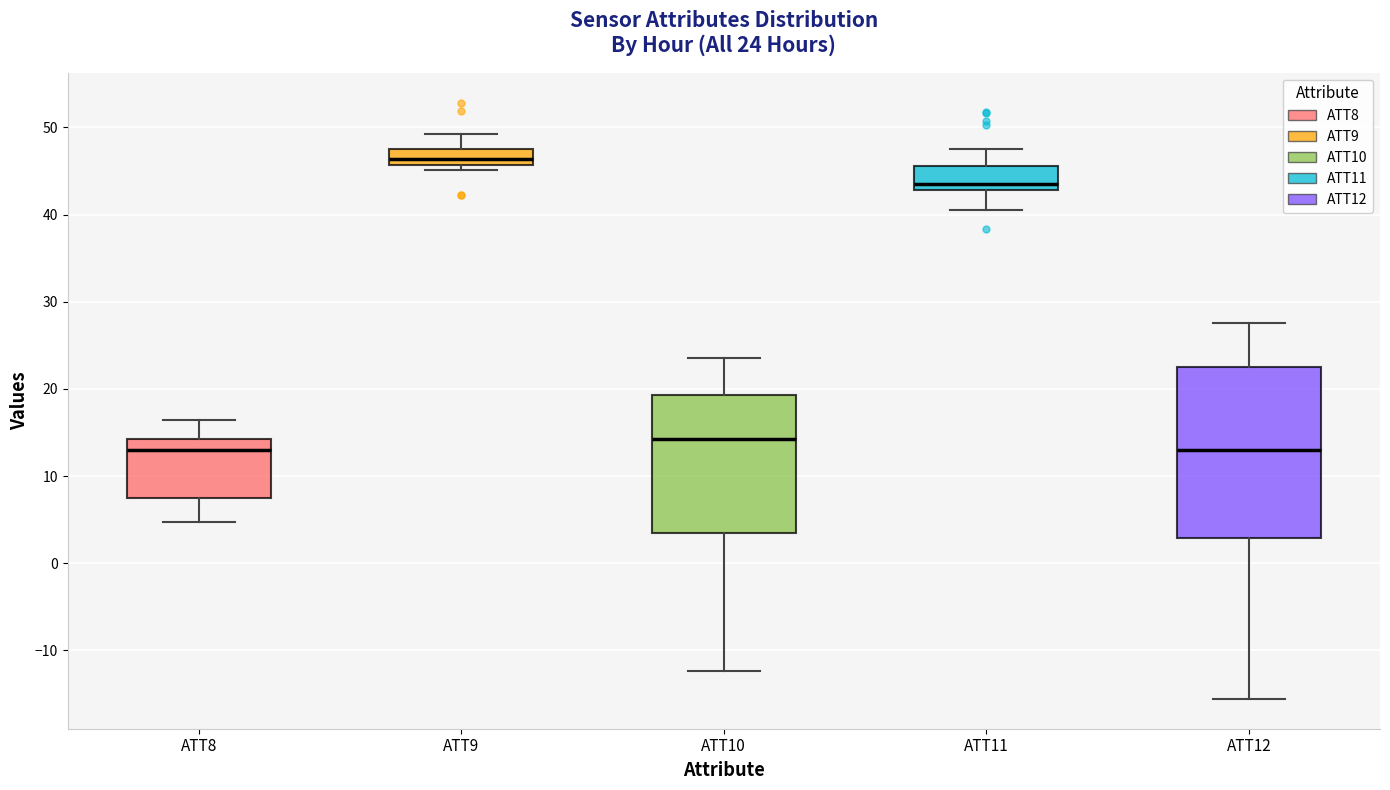

Comparing the boxes themselves (not the whiskers), which one is the tallest?

ATT12